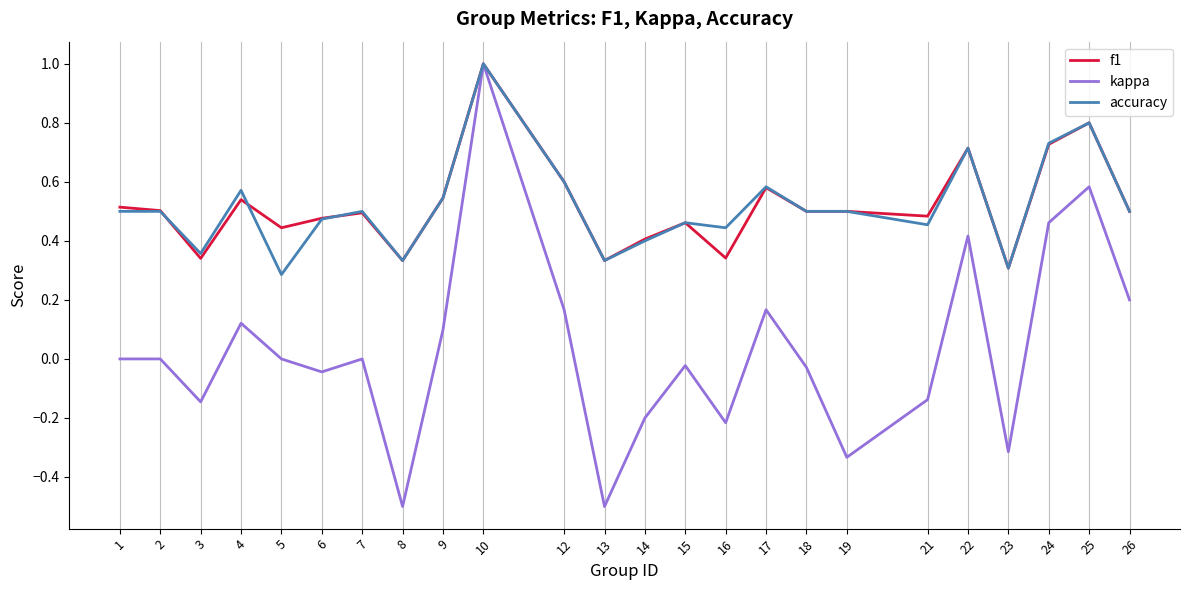

Count the f1 values in the range 0 to 1.

24